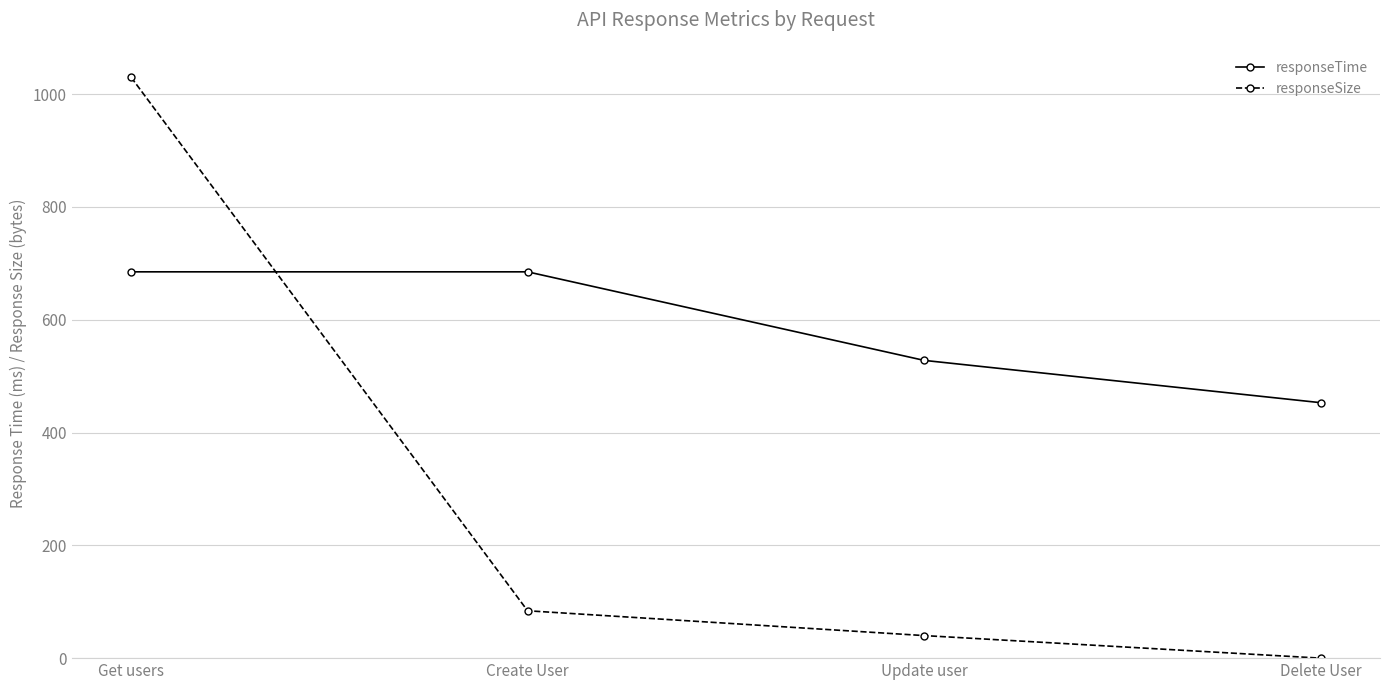

At which label is responseSize closest to 515?

Create User